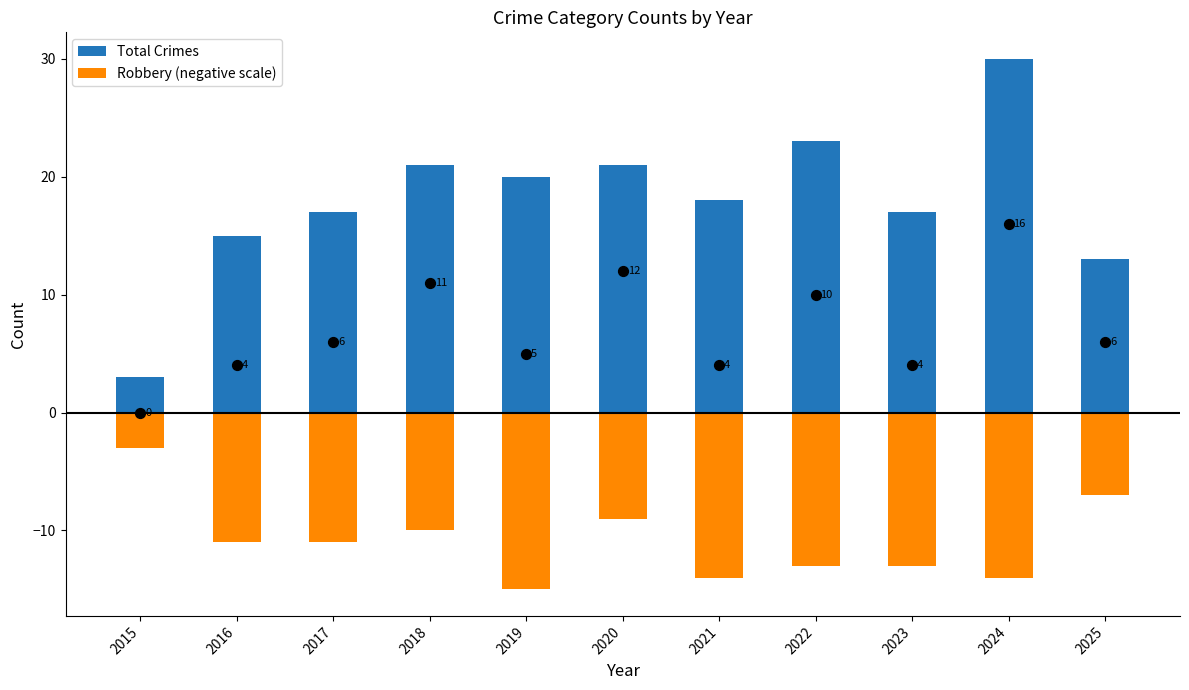

Which series has the widest spread of Y values?

Total Crimes